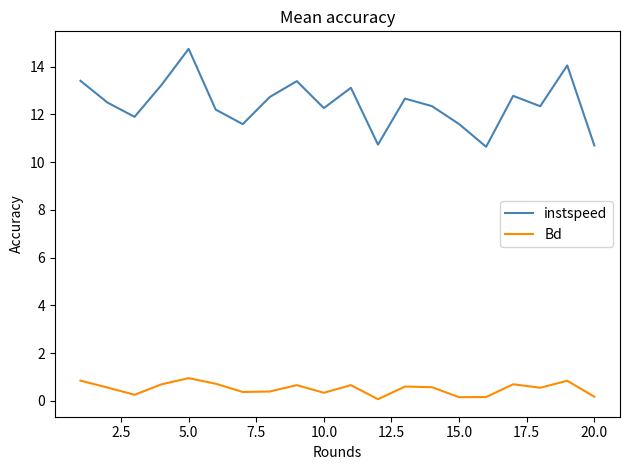

How many values in the instspeed series are below 12?

6